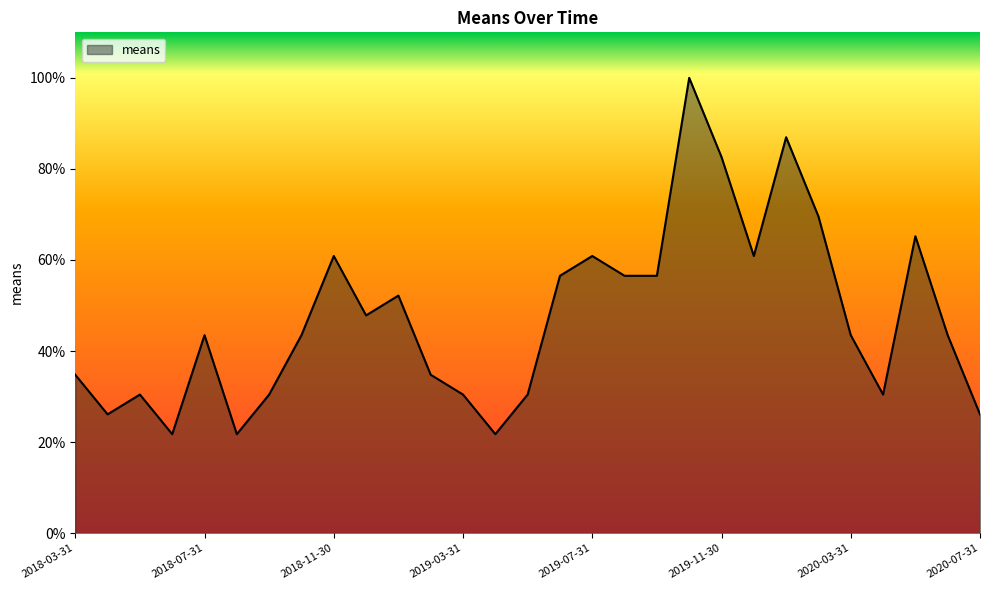

What is the maximum value shown in the chart?

100.0